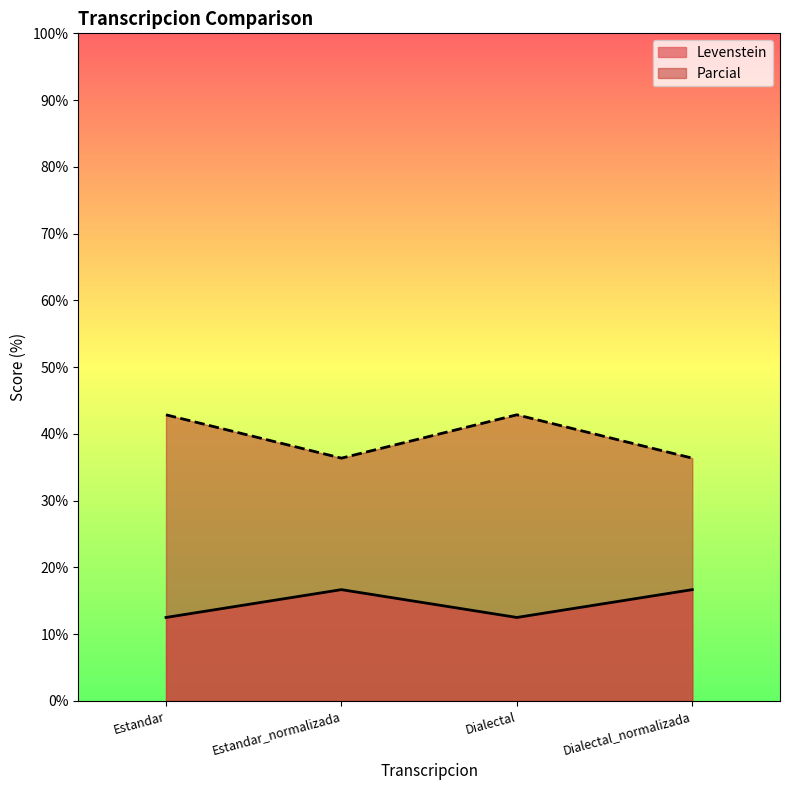

Reading left to right, list all the values displayed in this chart.

Levenstein: Estandar=12.5	Estandar_normalizada=16.7	Dialectal=12.5	Dialectal_normalizada=16.7
Parcial: Estandar=42.9	Estandar_normalizada=36.4	Dialectal=42.9	Dialectal_normalizada=36.4